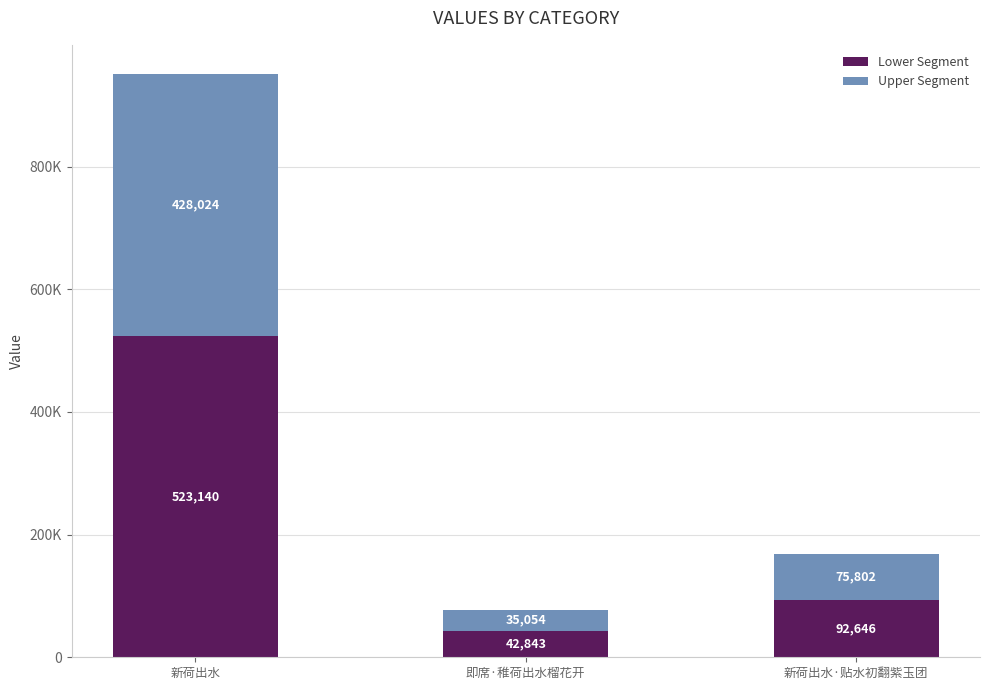

True or false: Lower Segment has a value of 523140.2 at 新荷出水.

True